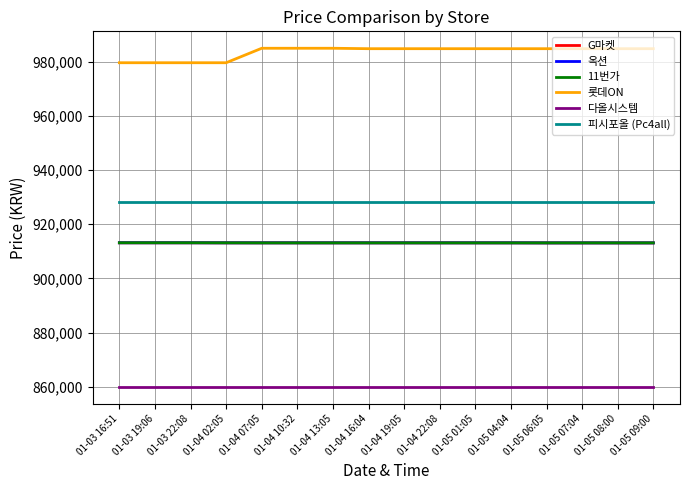

Does the chart display data point markers on the line(s)?

No